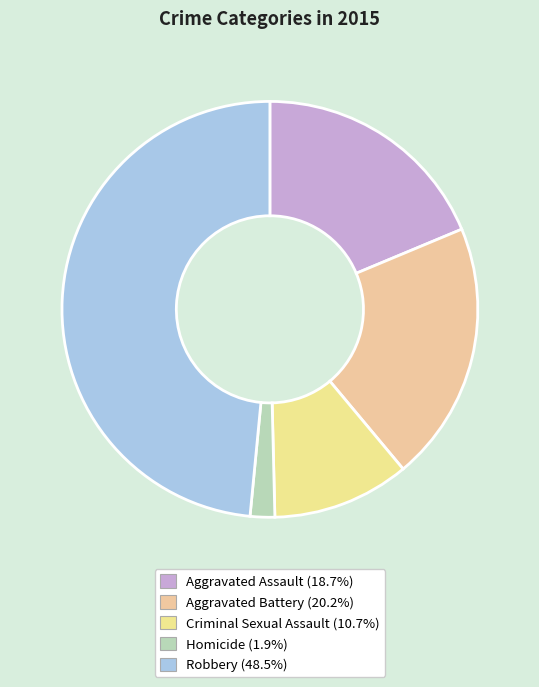

What percentage is NOT represented by Robbery?

51.5%